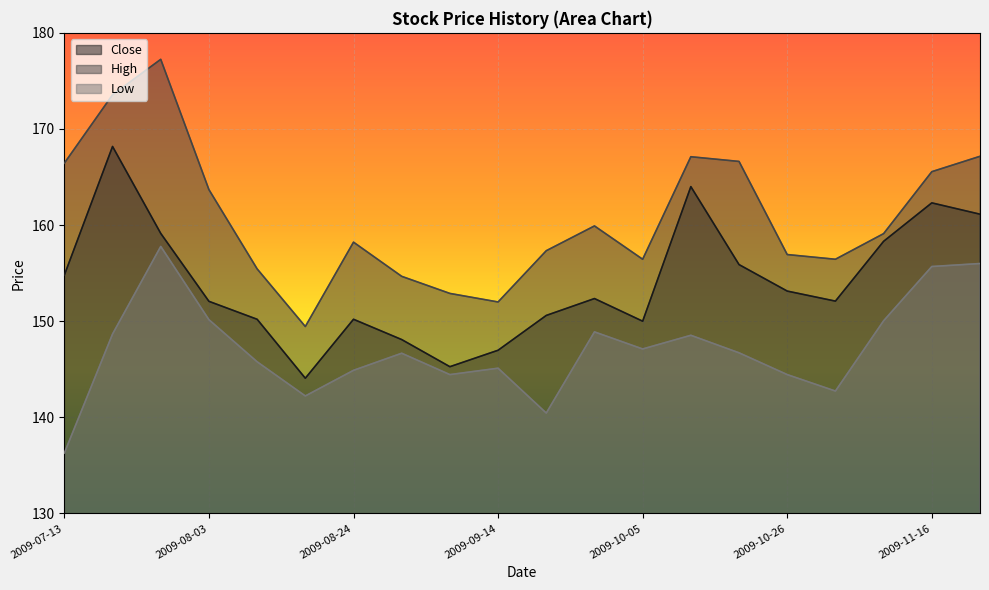

Rank the series by their average value, from lowest to highest.

Low, Close, High